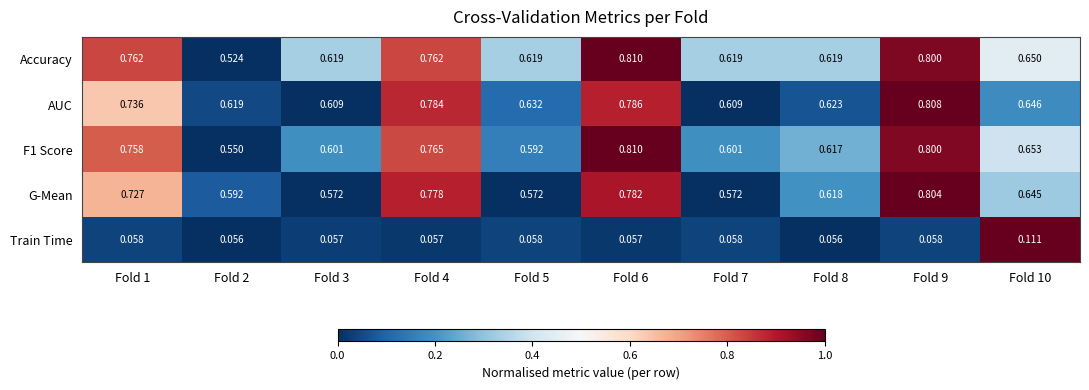

Which series has the largest range (max minus min)?

Accuracy